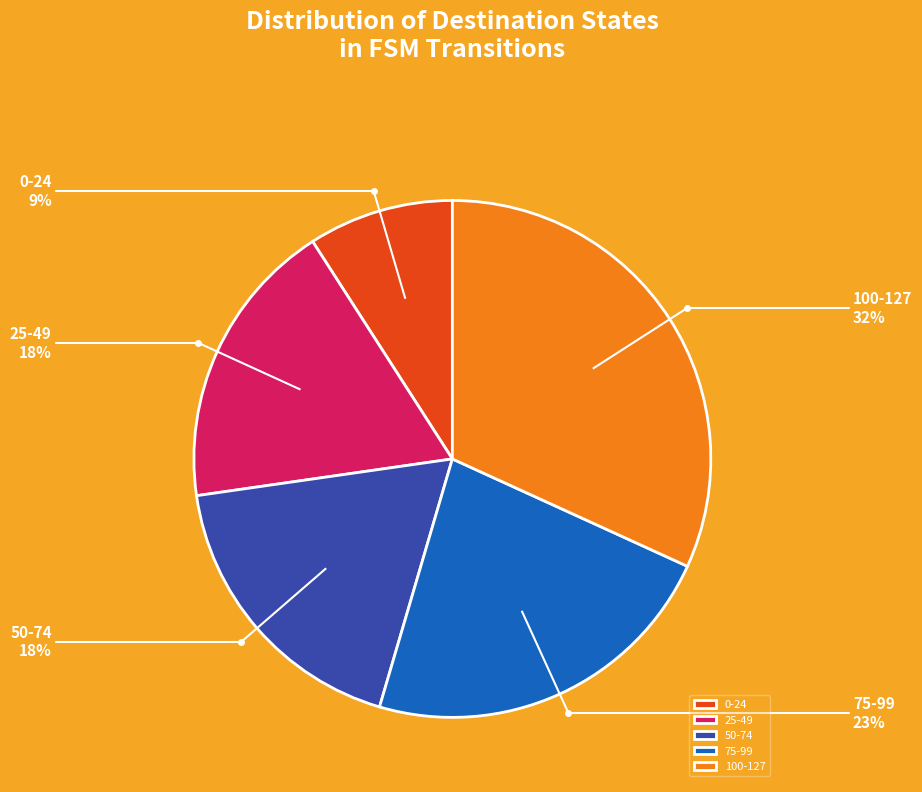

Between 25-49 and 75-99, which is larger?

75-99